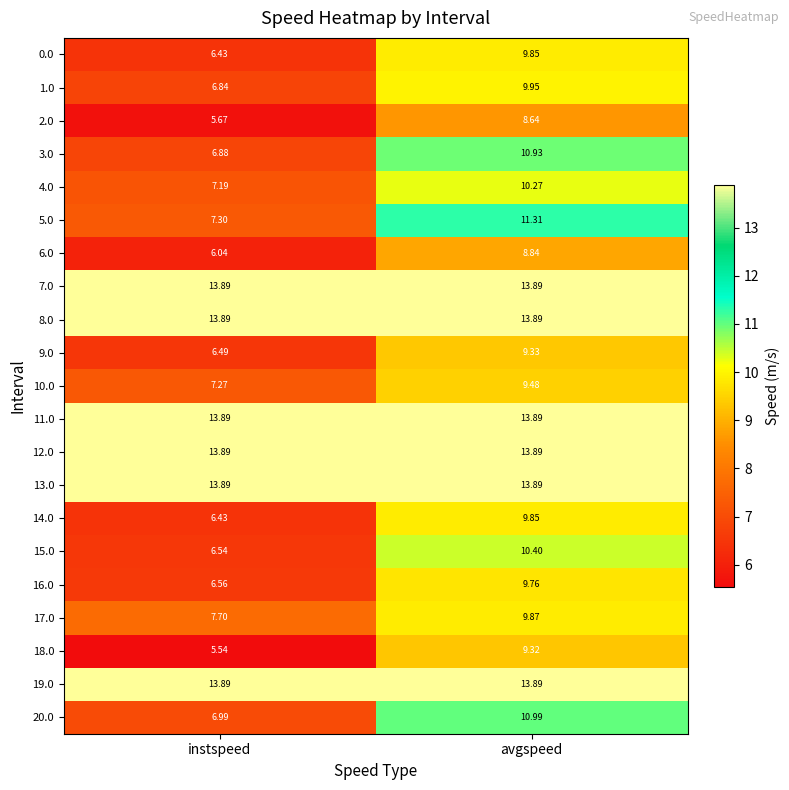

At which label is 15.0 closest to 8?

instspeed